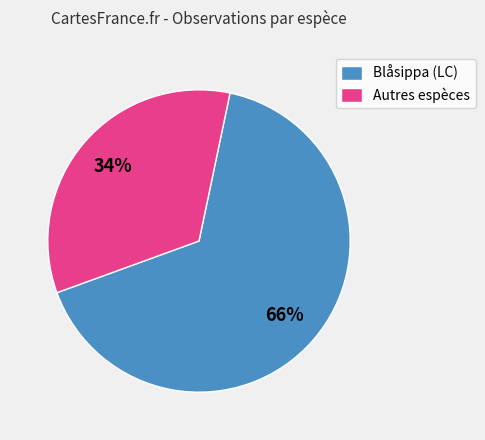

Do Blåsippa (LC) and Autres espèces together represent more than half of the pie?

Yes